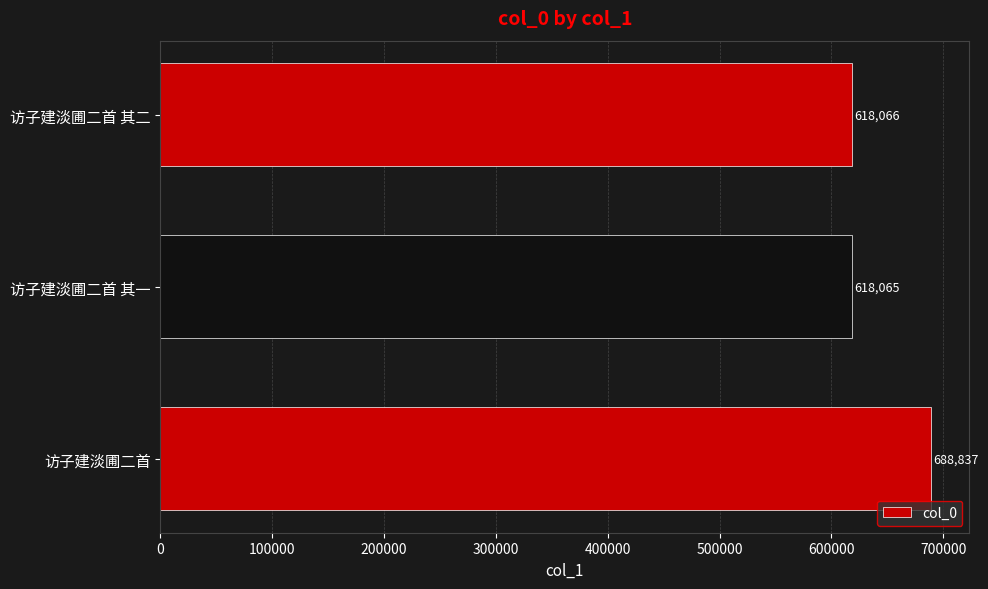

What is the difference between the maximum and second lowest values?

70771